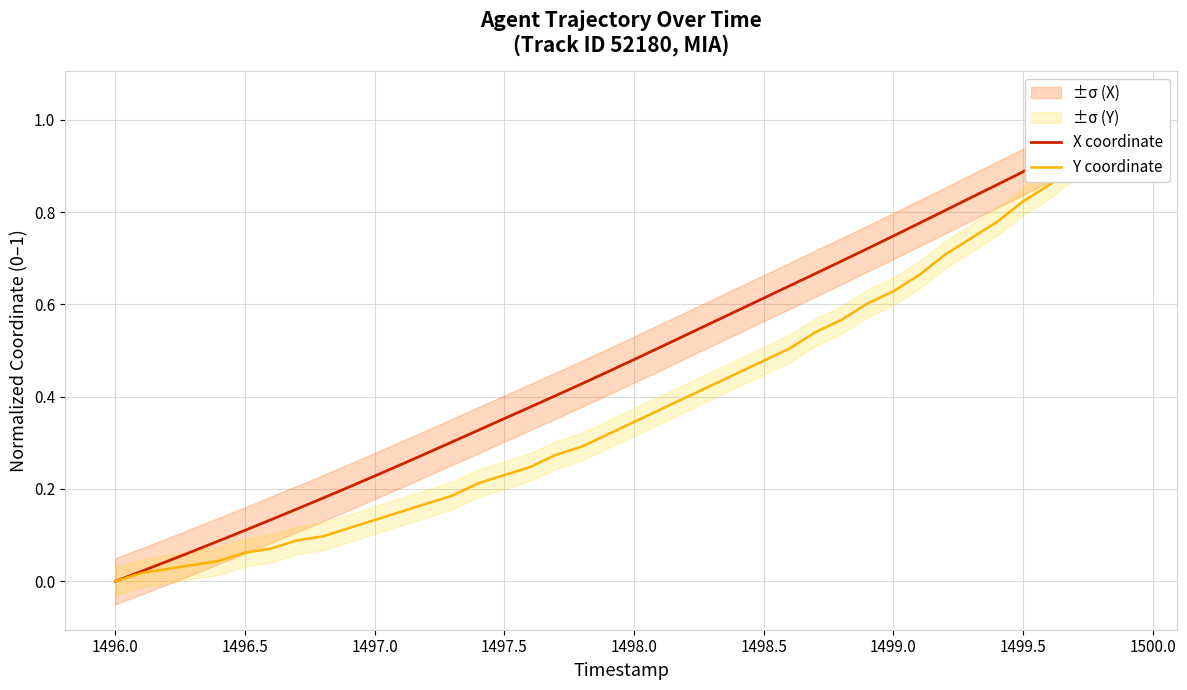

How many lines are shown in the chart?

2